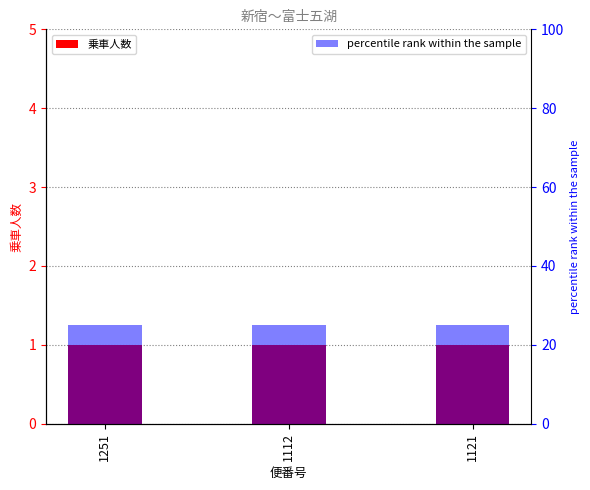

At how many categories does at least one series exceed 10?

3